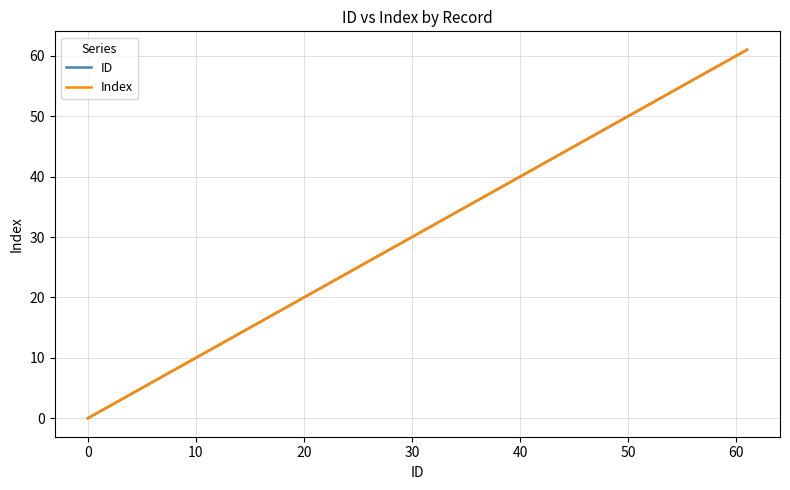

Is this an area chart (filled region under the line)?

No